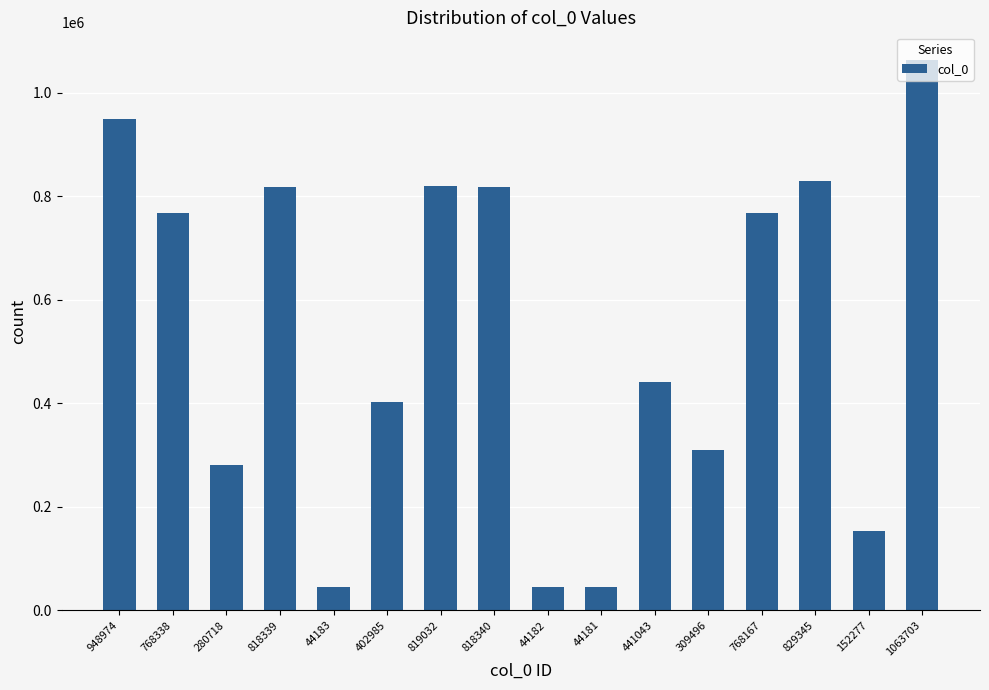

Which category has the highest value across all series?

1063703